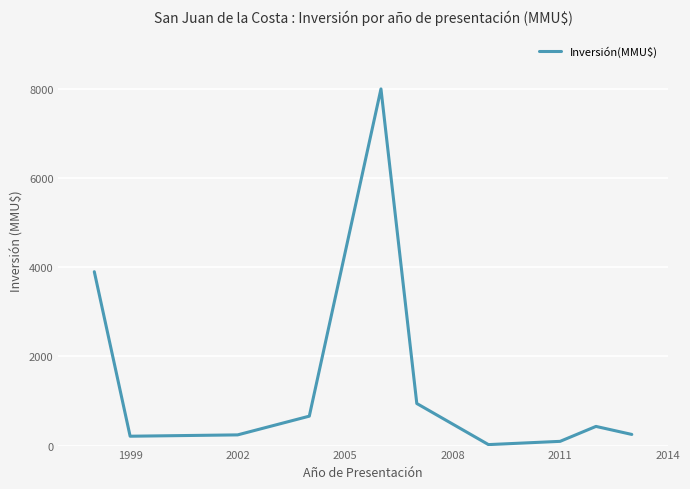

How many lines are shown in the chart?

1